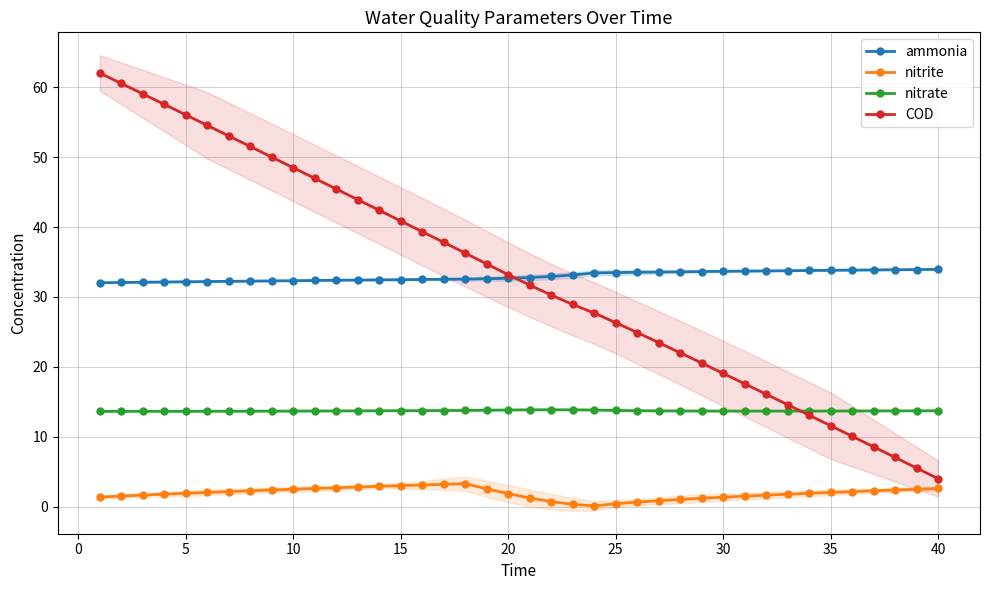

True or false: nitrate has a value of 20.8 at 15.

False